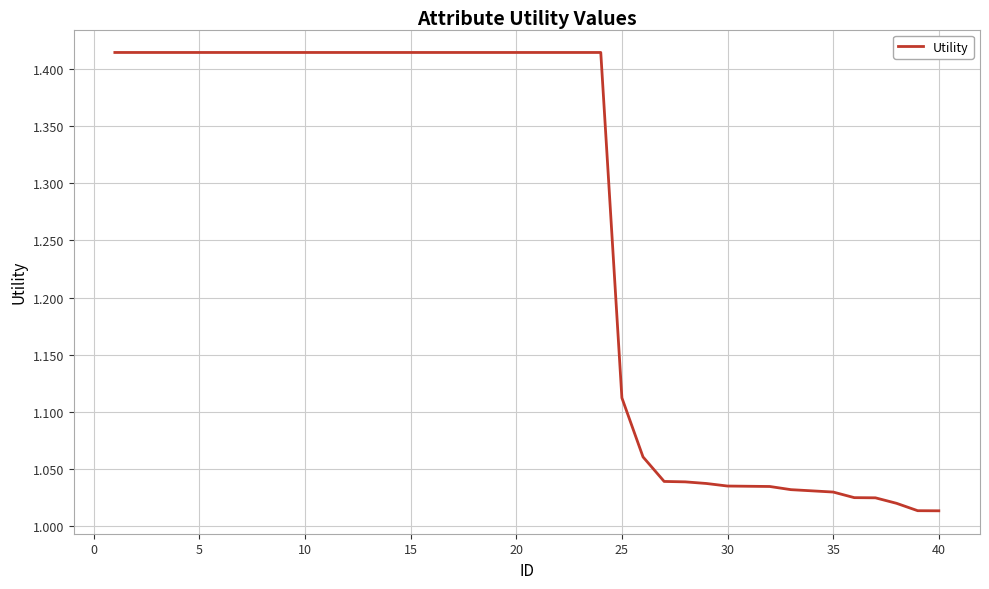

Does the chart display data point markers on the line(s)?

No